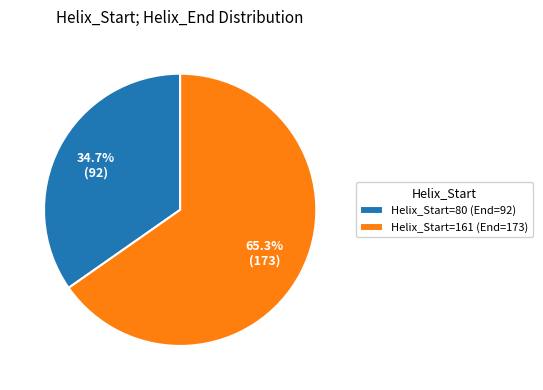

Rank the categories by value from lowest to highest.

Helix_Start=80 (End=92), Helix_Start=161 (End=173)